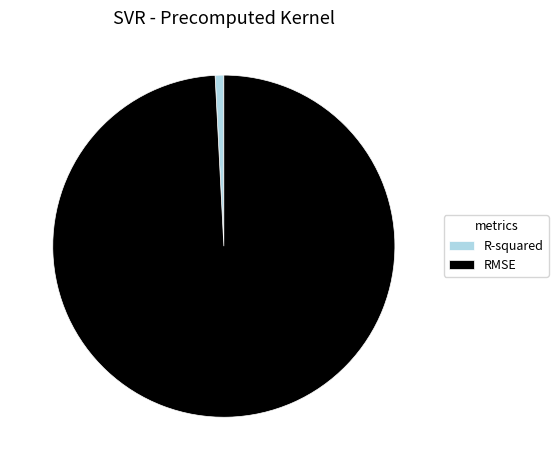

The R-squared slice represents 11% of the pie. True or false?

False